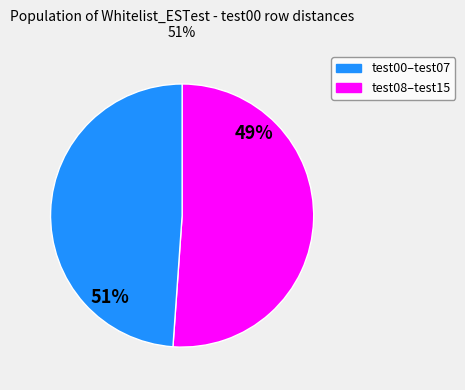

Is the sum of test00 and test12 greater than half?

No